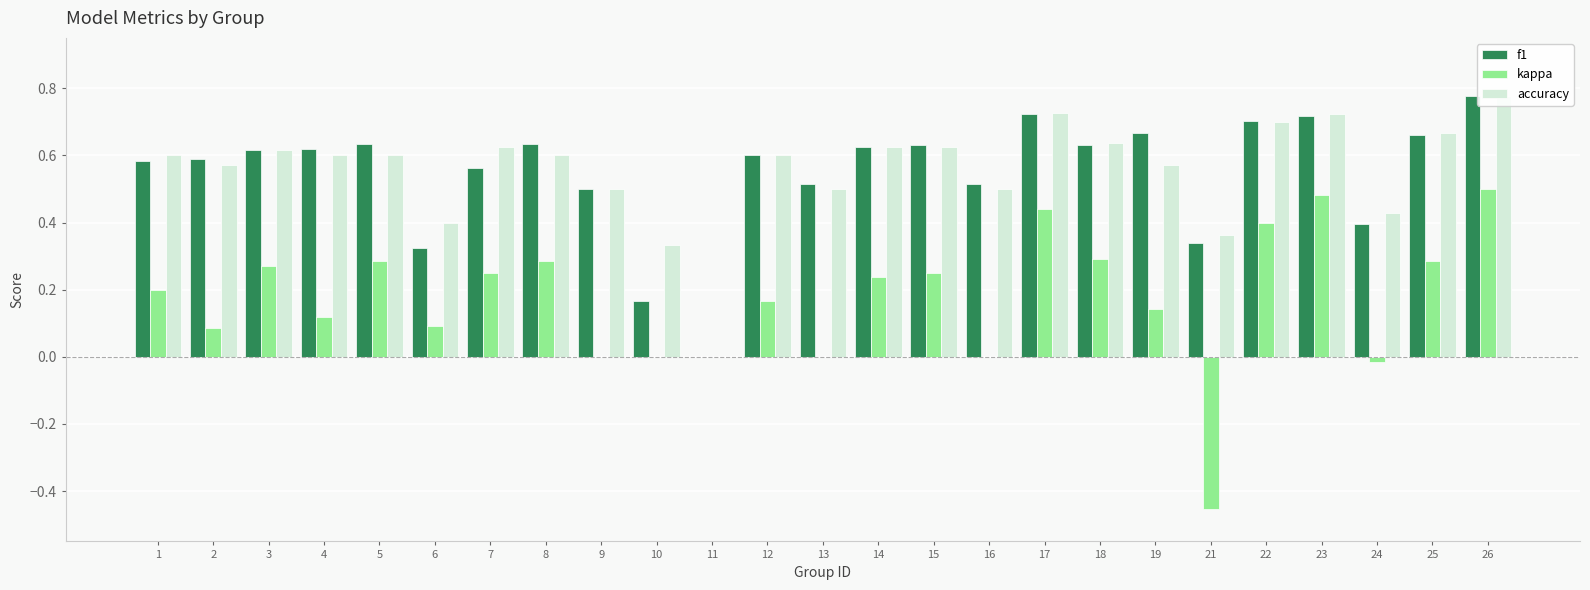

At which category is the sum across all series the highest?

26